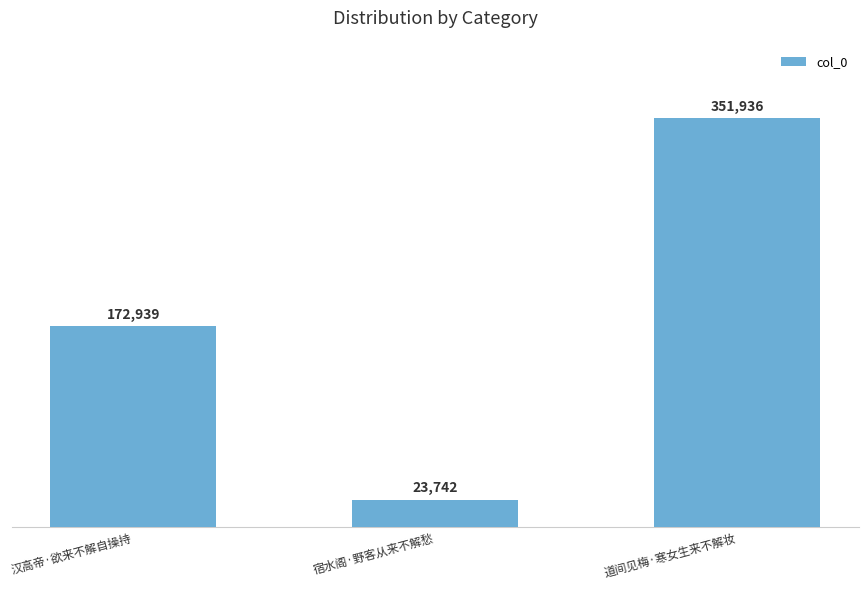

The chart shows a value of 351936 at 道间见梅·寒女生来不解妆. True or false?

True